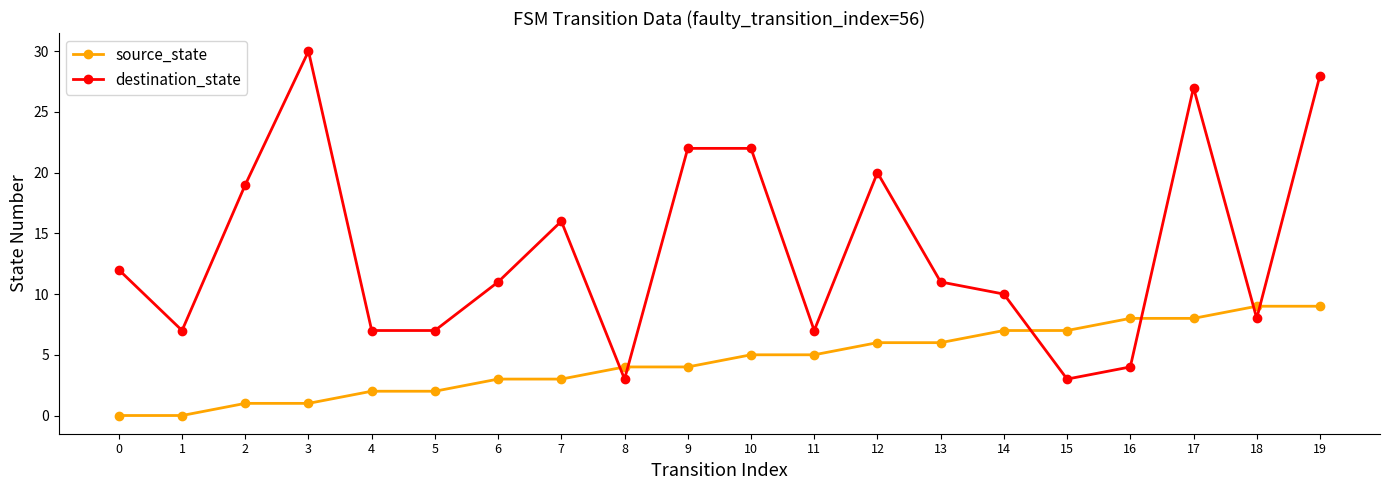

The destination_state series shows 10 at 14. True or false?

True